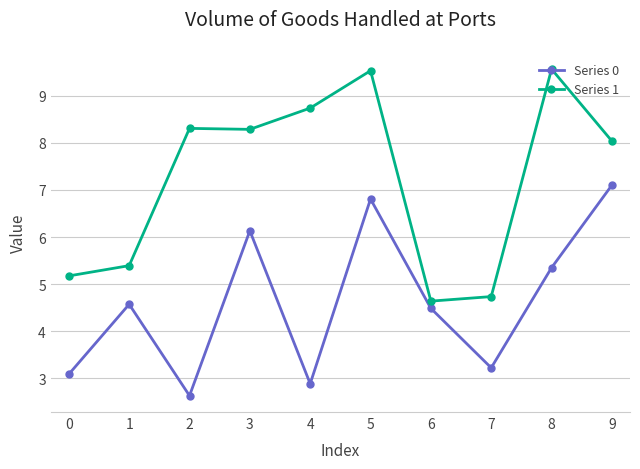

What are all the series names shown in the legend?

Series 0, Series 1